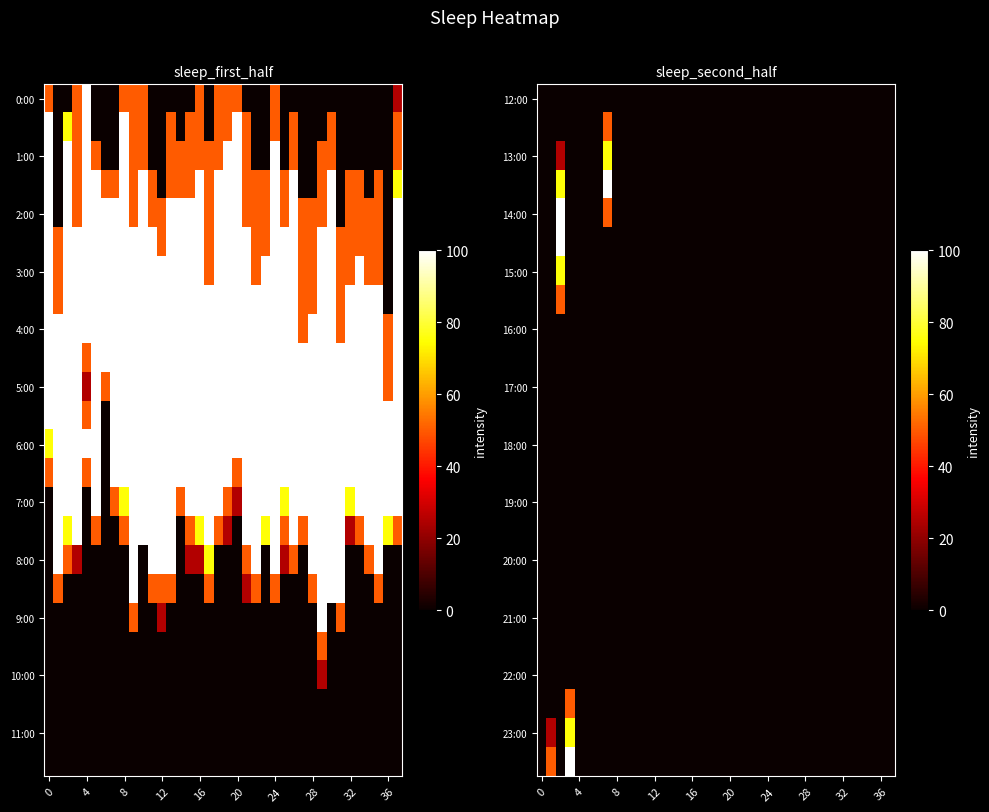

The 13:00 series shows 31 at 12. True or false?

False